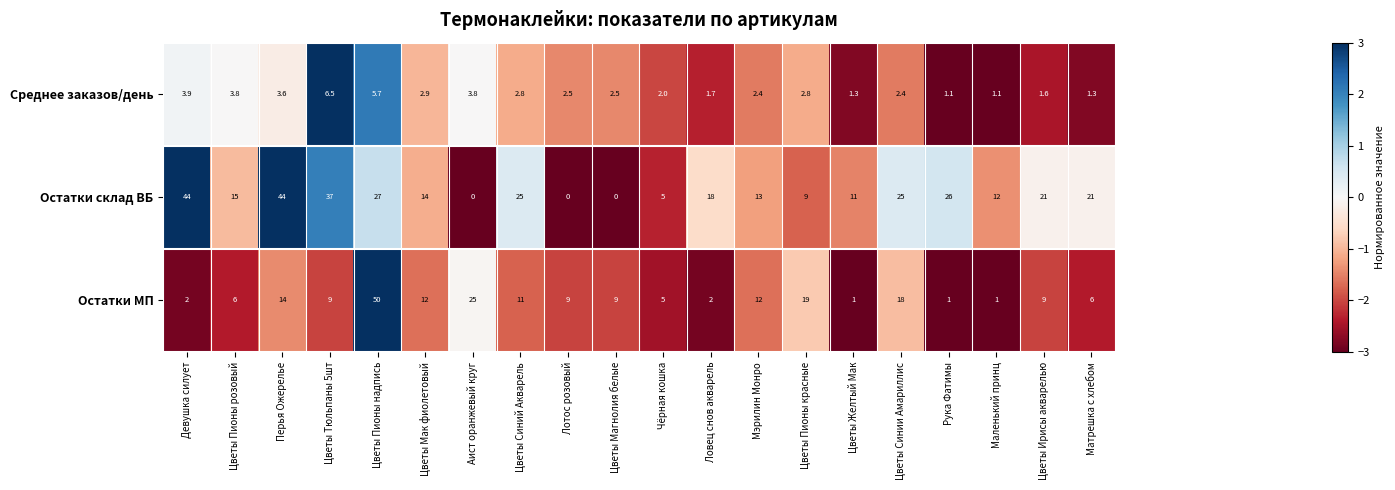

List the labels in order of Остатки МП value, smallest first.

Цветы Желтый Мак, Рука Фатимы, Маленький принц, Девушка силует, Ловец снов акварель, Чёрная кошка, Цветы Пионы розовый, Матрешка с хлебом, Цветы Тюльпаны 5шт, Лотос розовый, Цветы Магнолия белые, Цветы Ирисы акварелью, Цветы Синий Акварель, Цветы Мак фиолетовый, Мэрилин Монро, Перья Ожерелье, Цветы Синии Амариллис, Цветы Пионы красные, Аист оранжевый круг, Цветы Пионы надпись